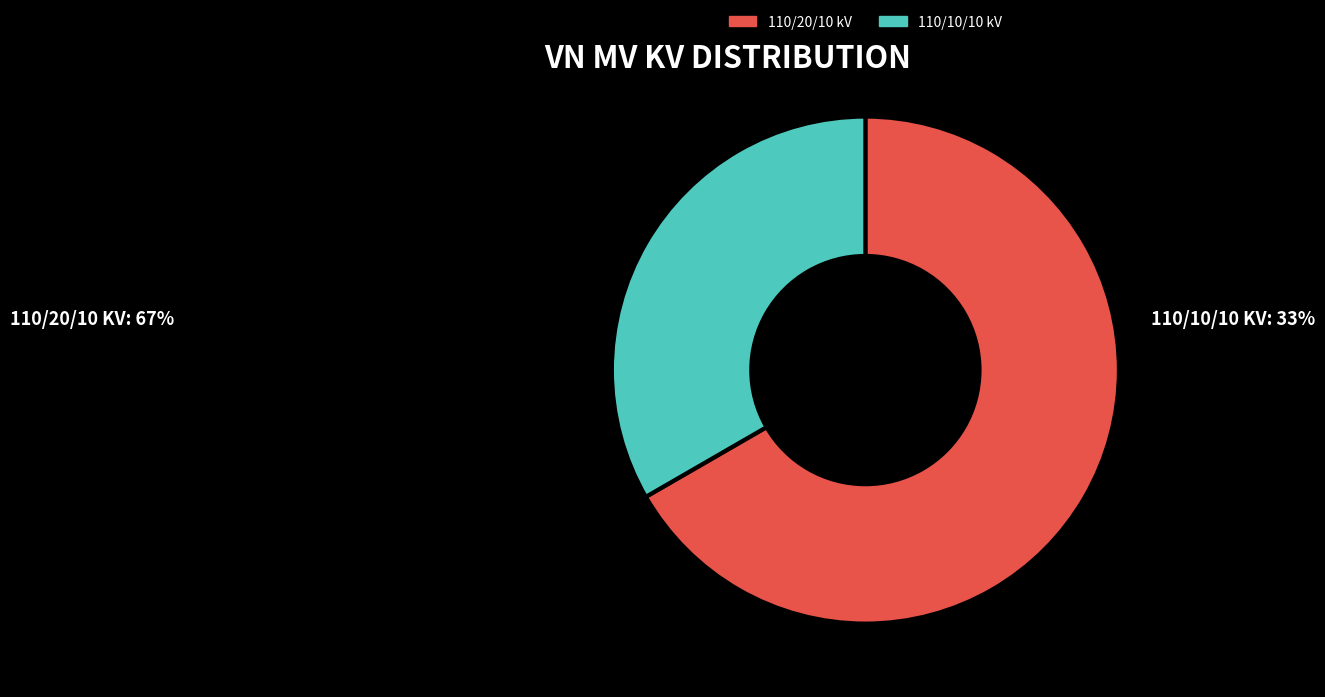

How many slices are in this pie chart?

2